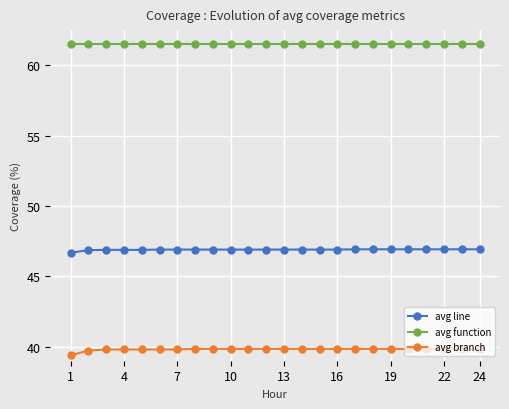

What is the highest value of the avg function series?

61.5